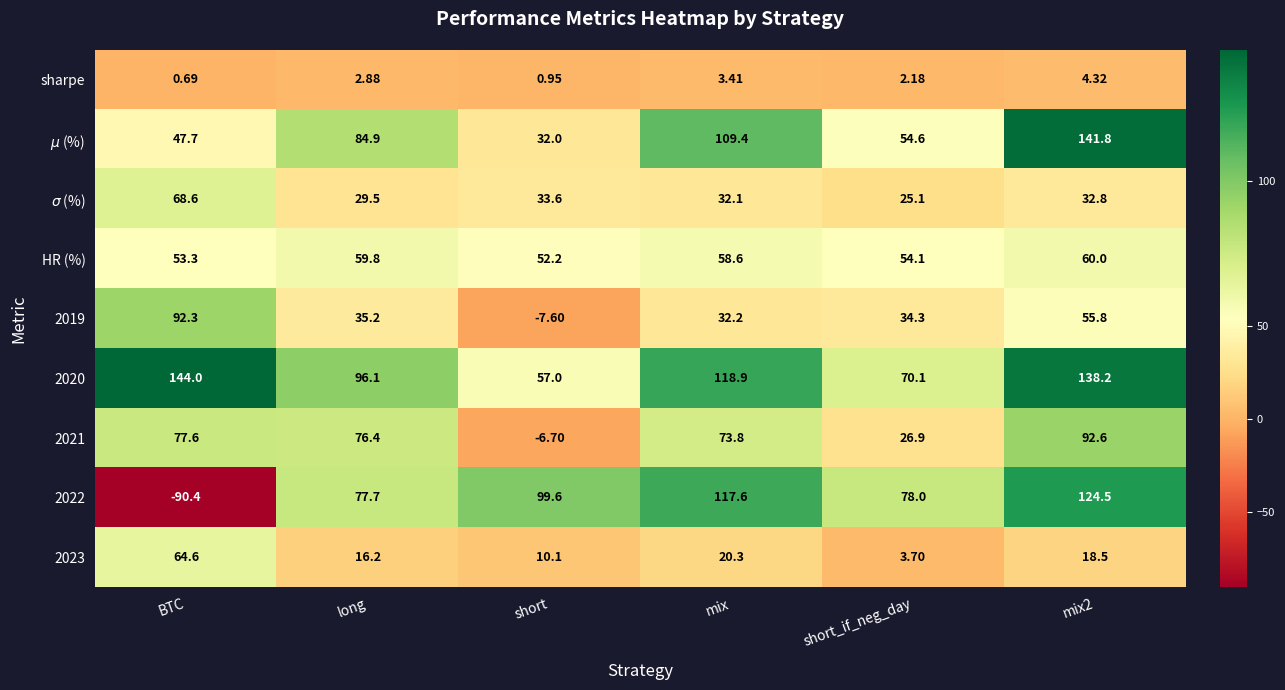

How many data points in HR (%) are less than 58?

3